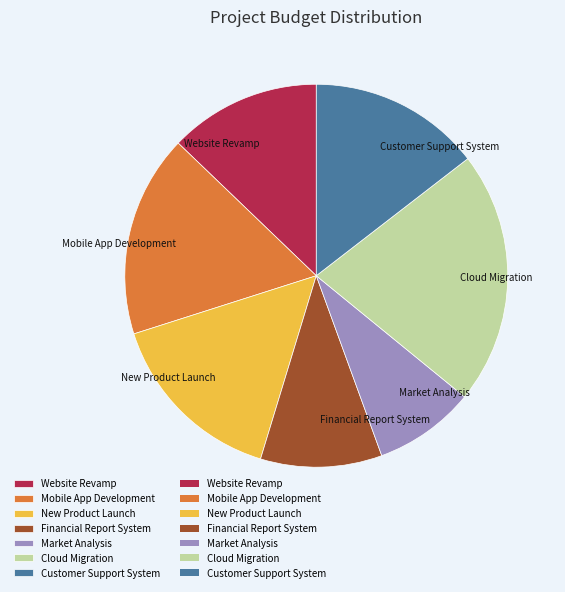

Does Customer Support System represent more than half of the total?

No